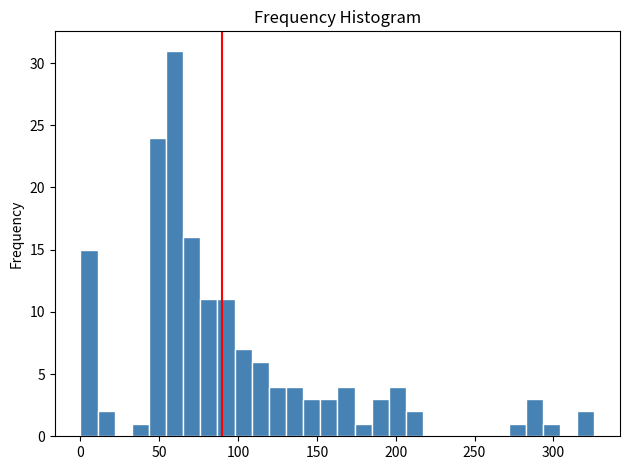

Read against the x-axis, roughly where is the centre of the tallest bar?

60